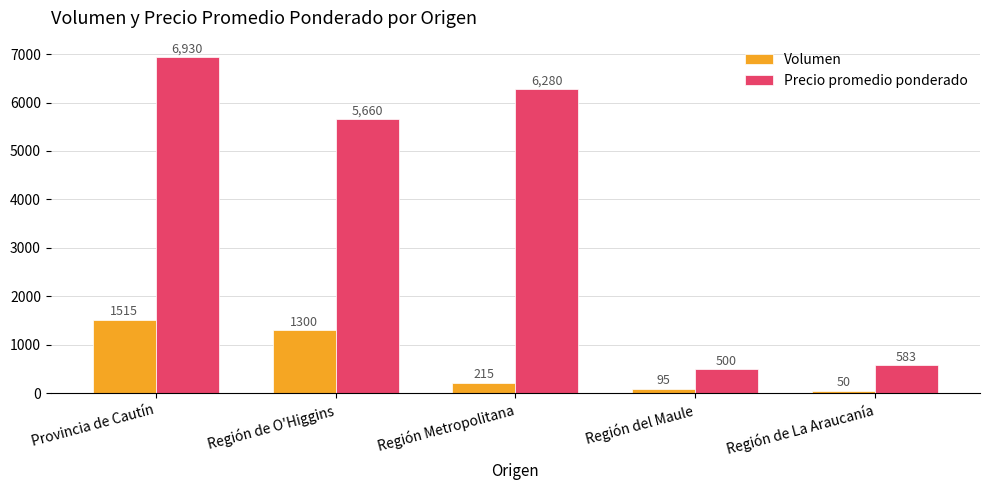

True or false: Volumen has a value of 1515 at Provincia de Cautín.

True